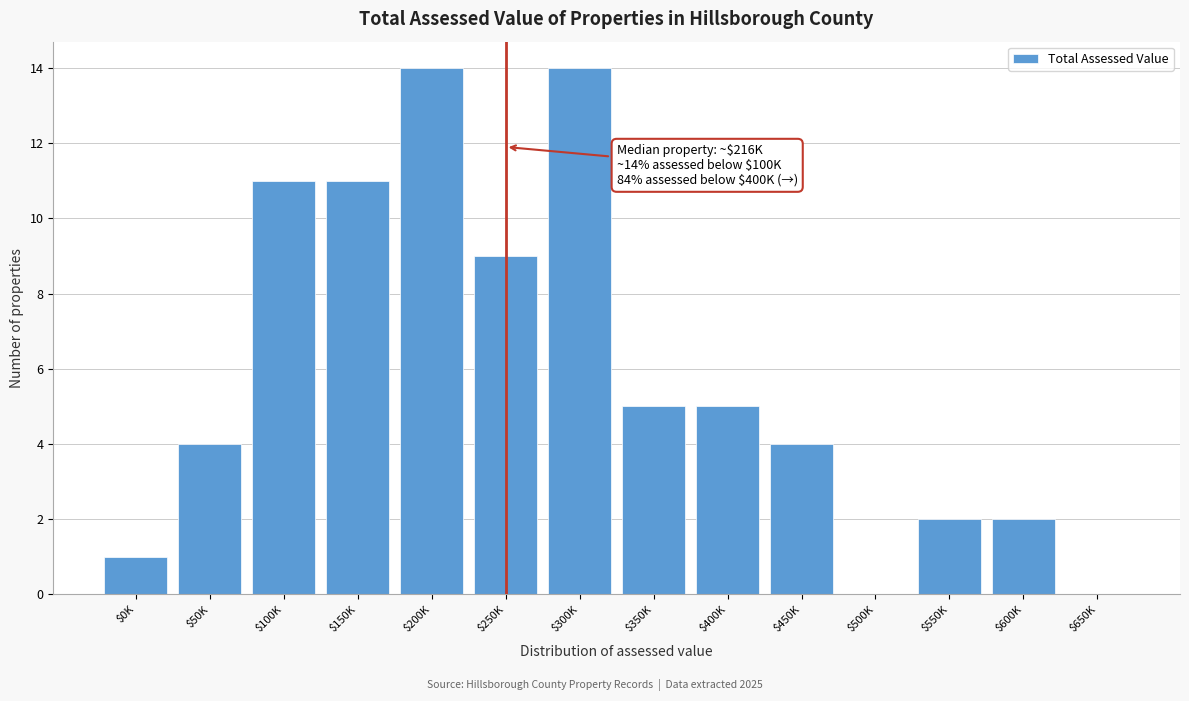

True or false: the data shows 3 at $600K.

False